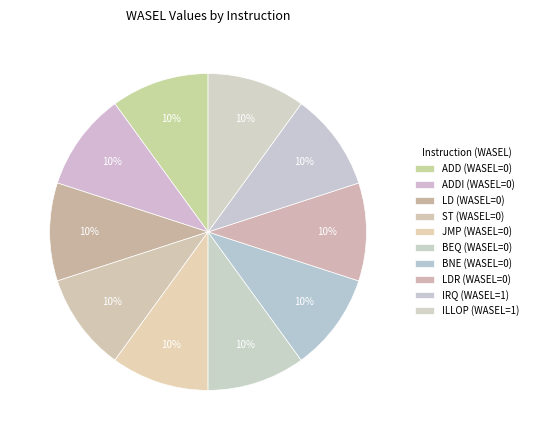

Rank the categories by value from lowest to highest.

ADD, ADDI, LD, ST, JMP, BEQ, BNE, LDR, IRQ, ILLOP